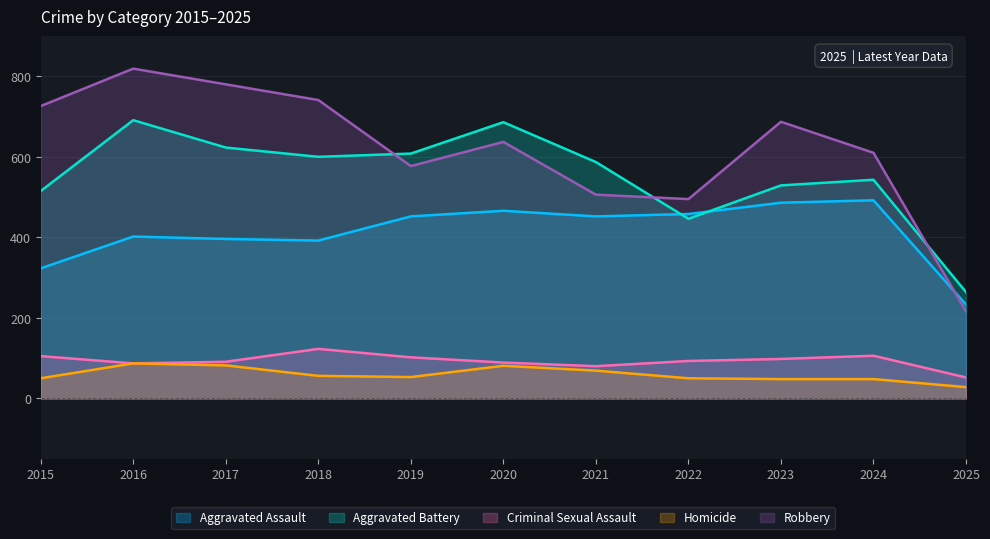

What is the total value across all series at 2020?

1959